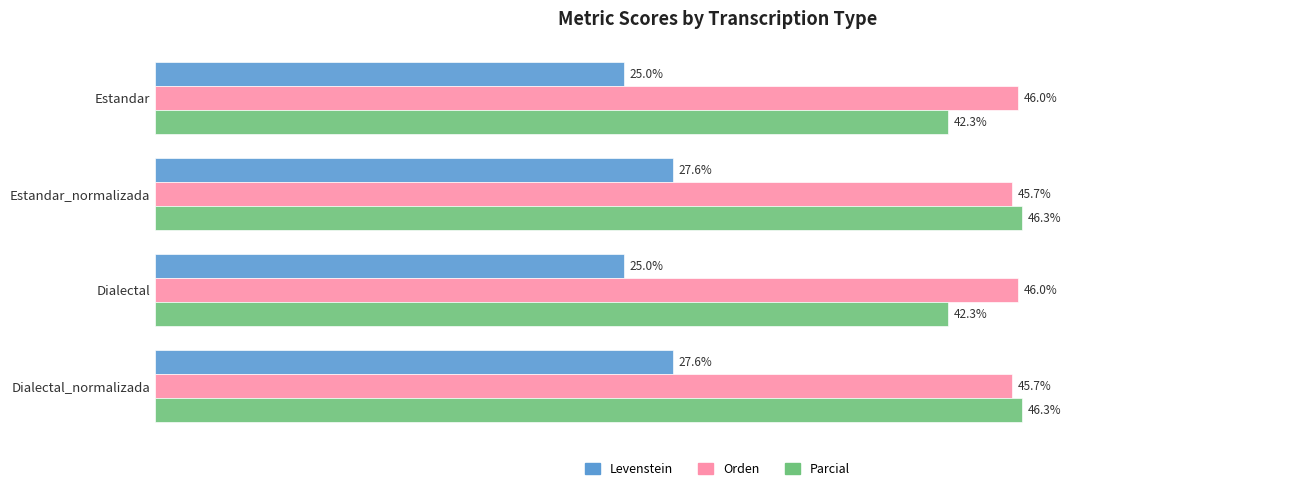

List the series in order of their peak value, lowest first.

Levenstein, Orden, Parcial